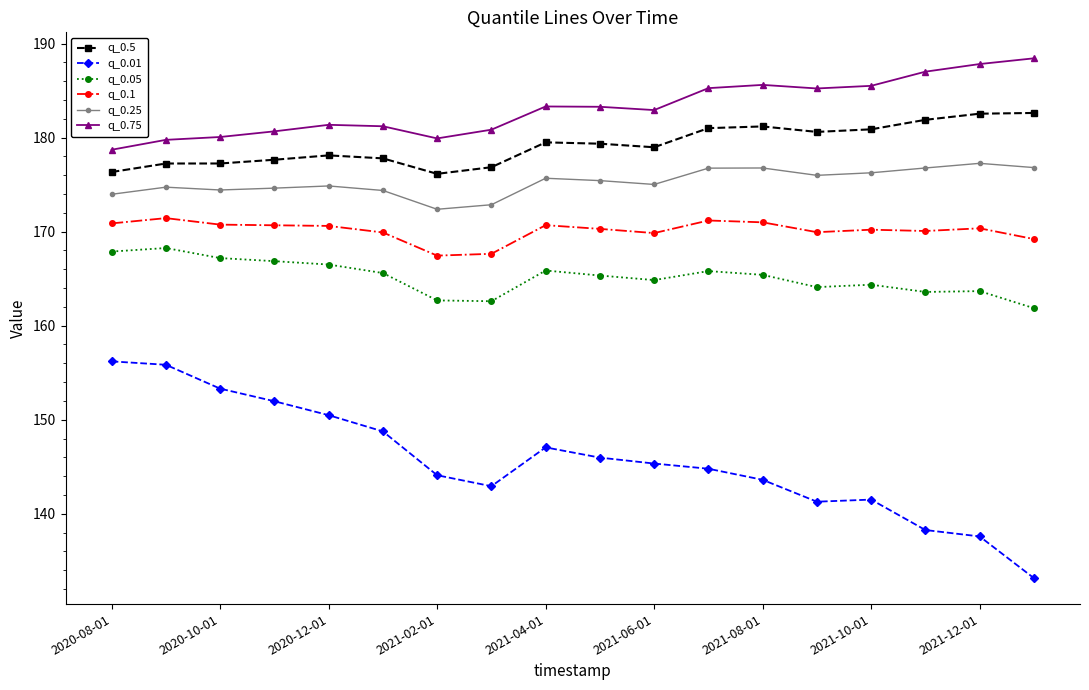

True or false: q_0.25 and q_0.75 cross at least once.

False